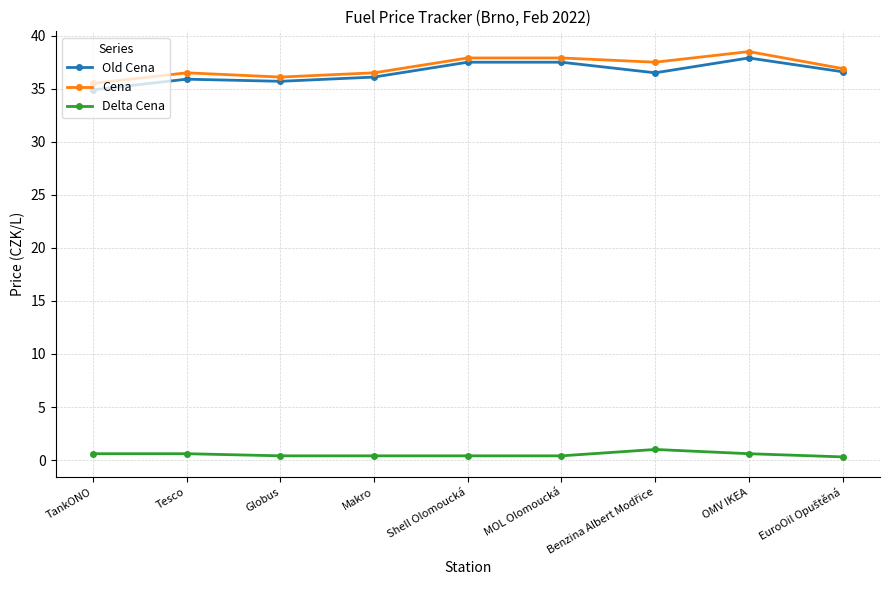

Is it true that Cena equals 64.1 at Makro?

False